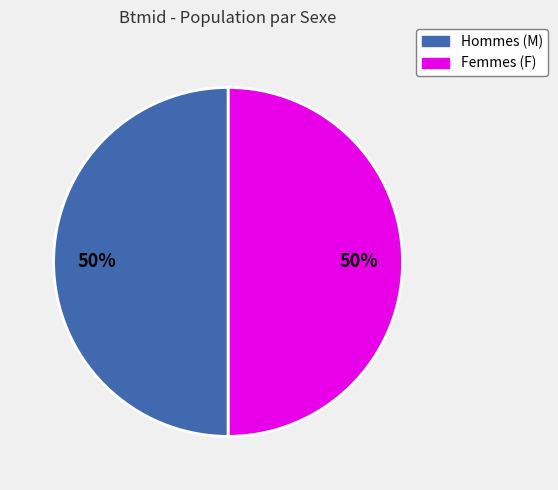

What percentage is the Hommes (M) slice, to the nearest percent?

50%